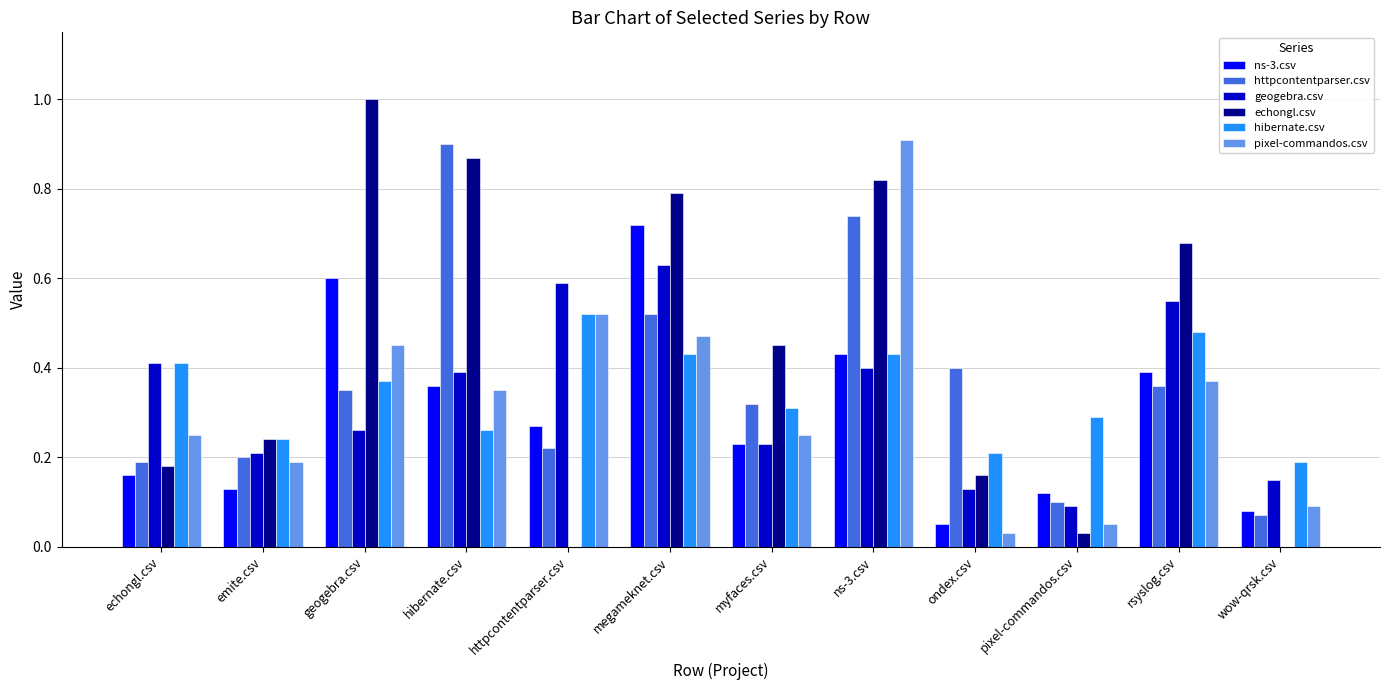

What is the total value across all series at ns-3.csv?

3.7